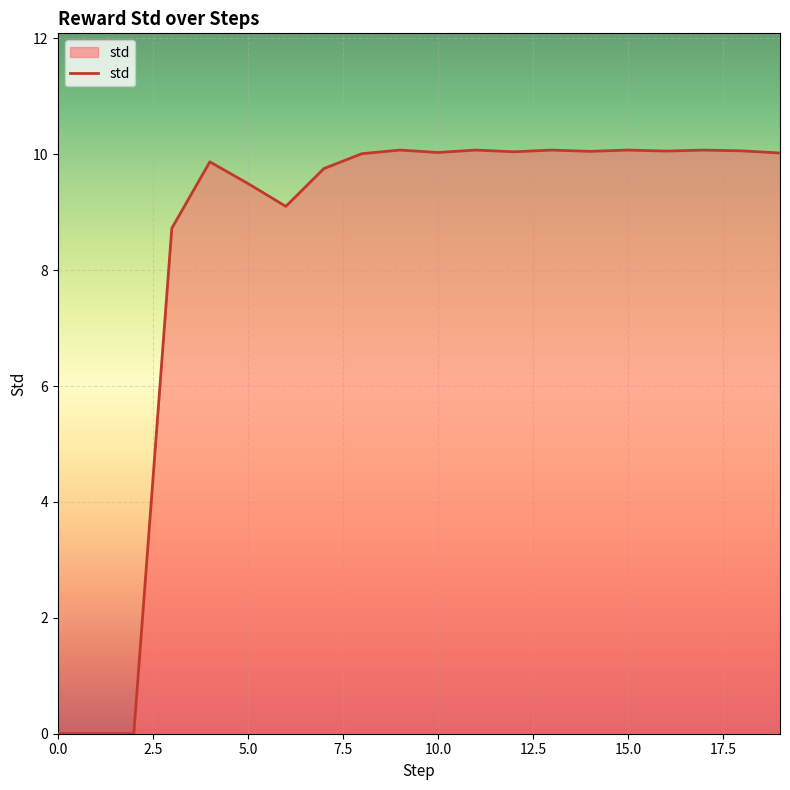

What is the difference between the maximum and second lowest values?

10.1